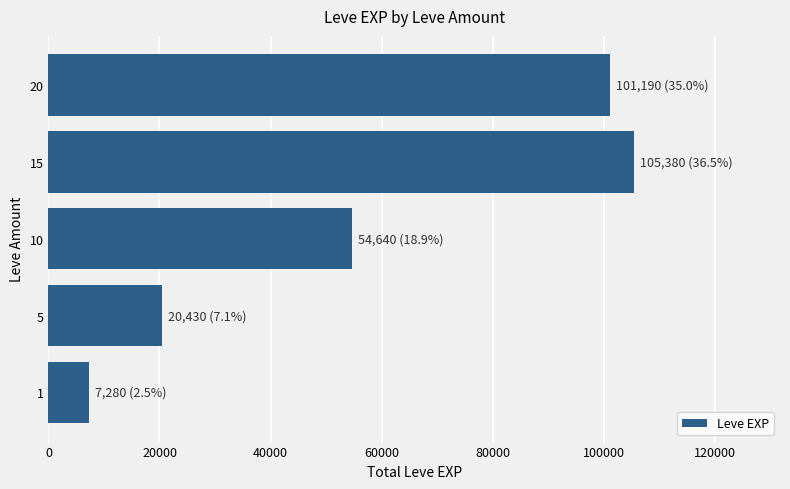

What is the sum of the values at 20 and 1?

108470